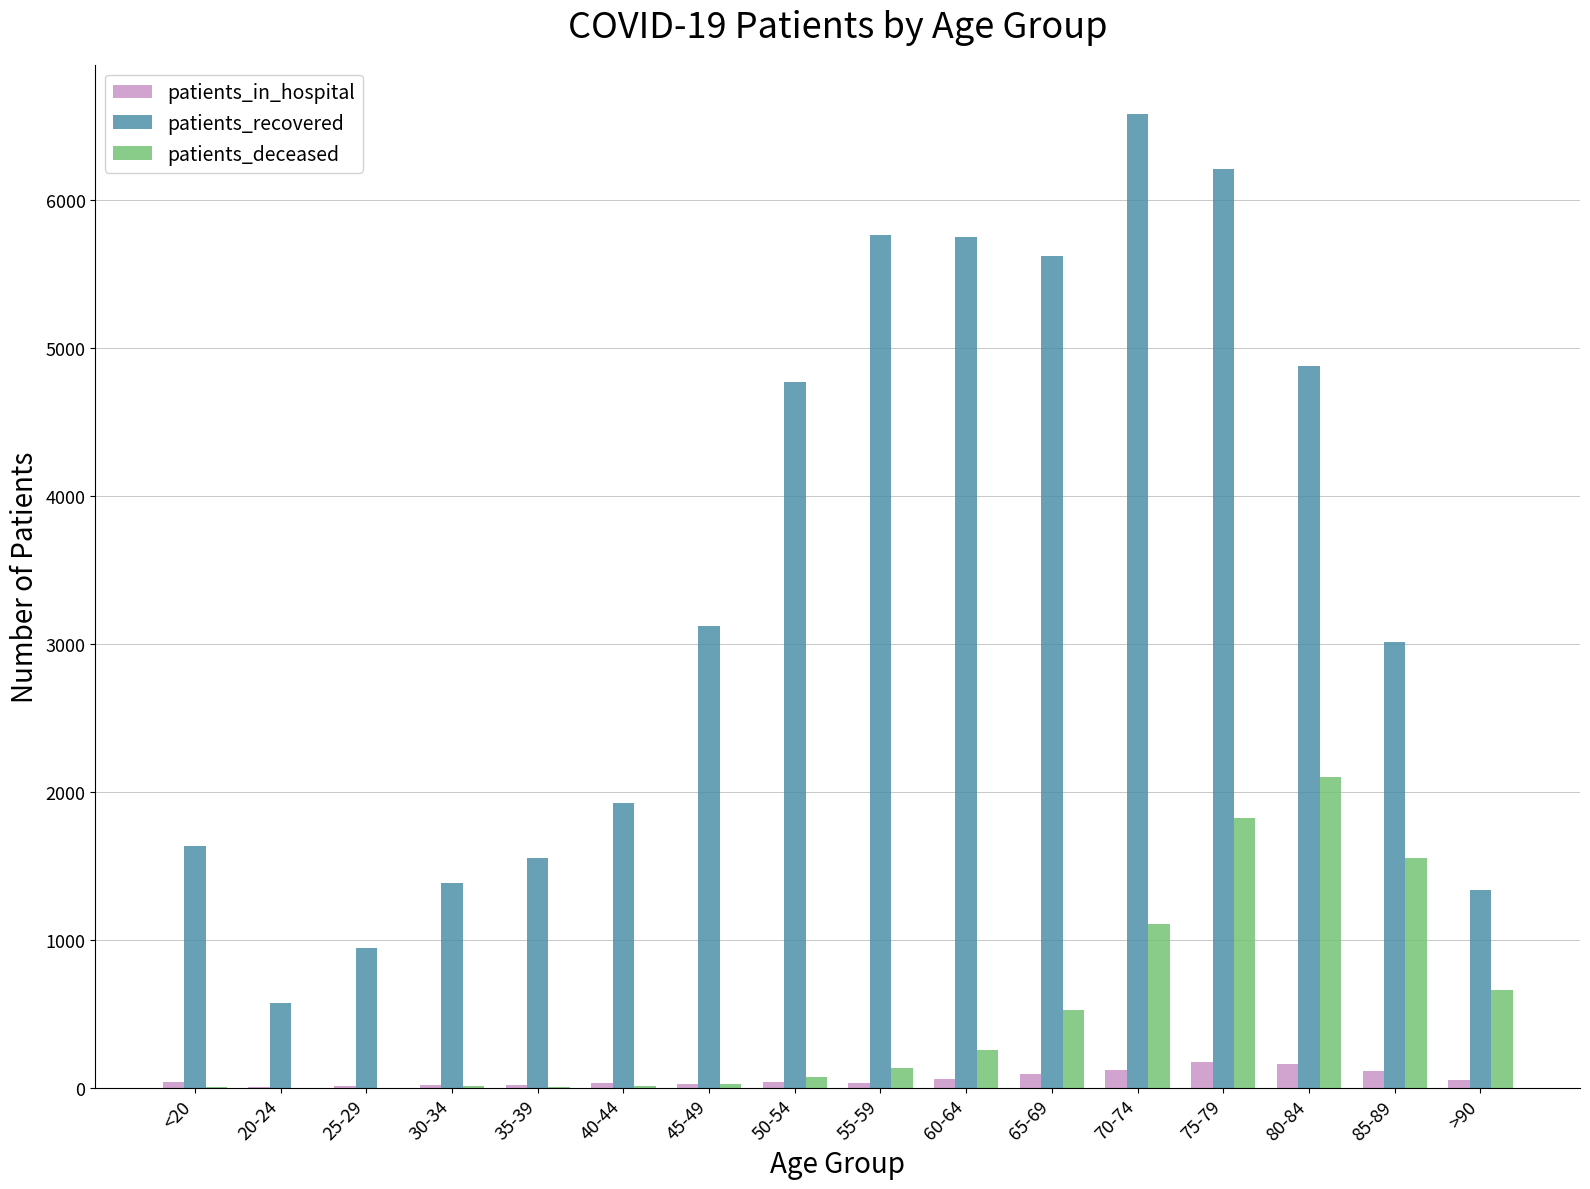

Which series changed the most between 40-44 and 75-79?

patients_recovered